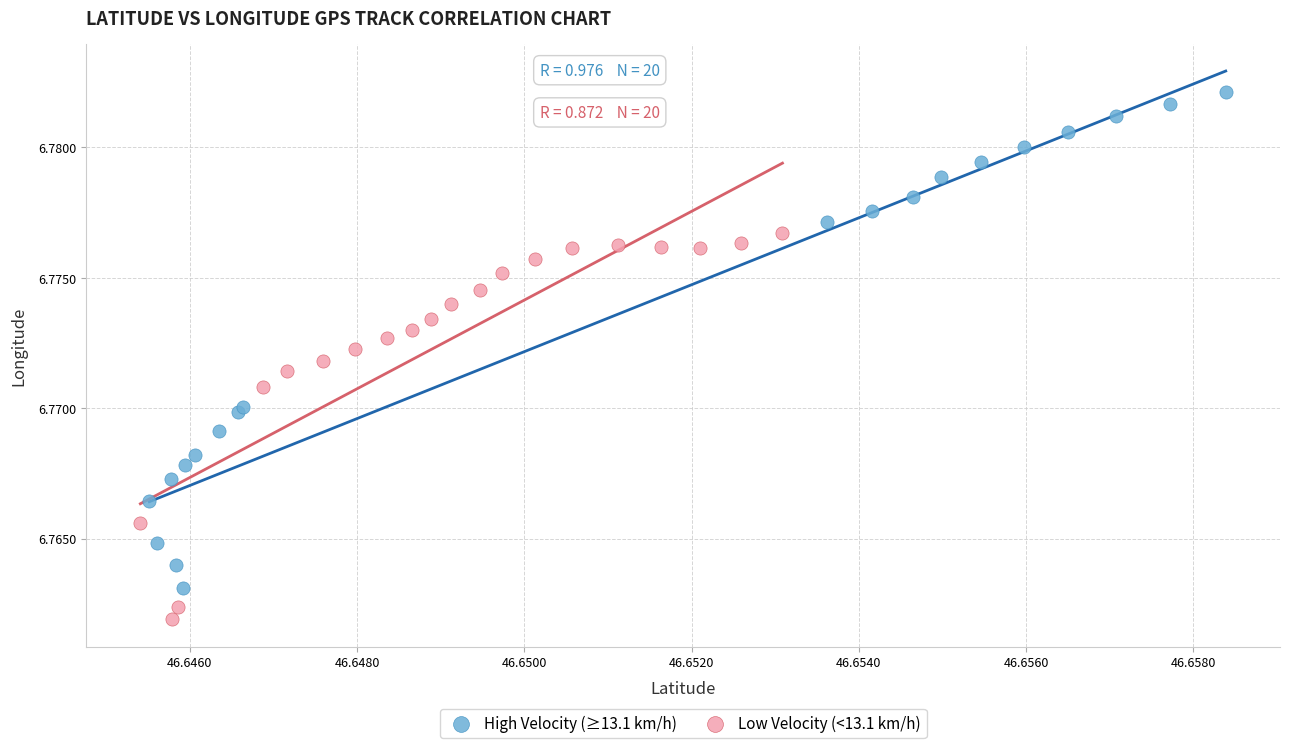

Which series reaches the maximum Y coordinate?

High Velocity (≥13.1 km/h)